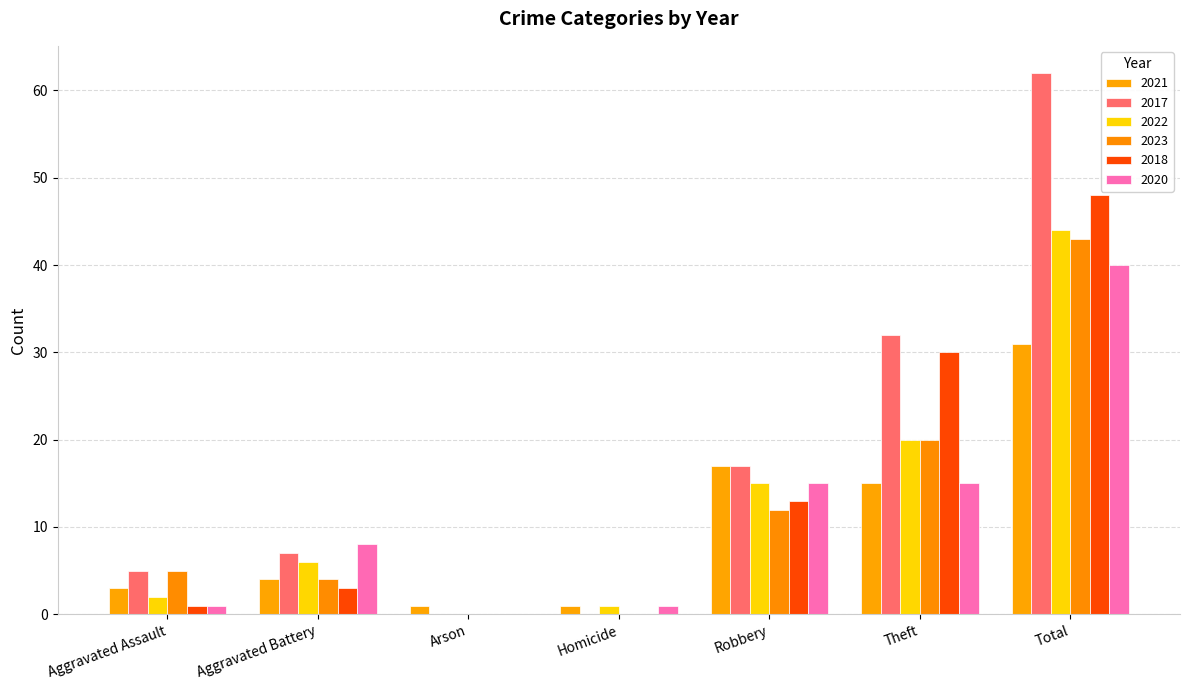

How many groups of bars are there?

7